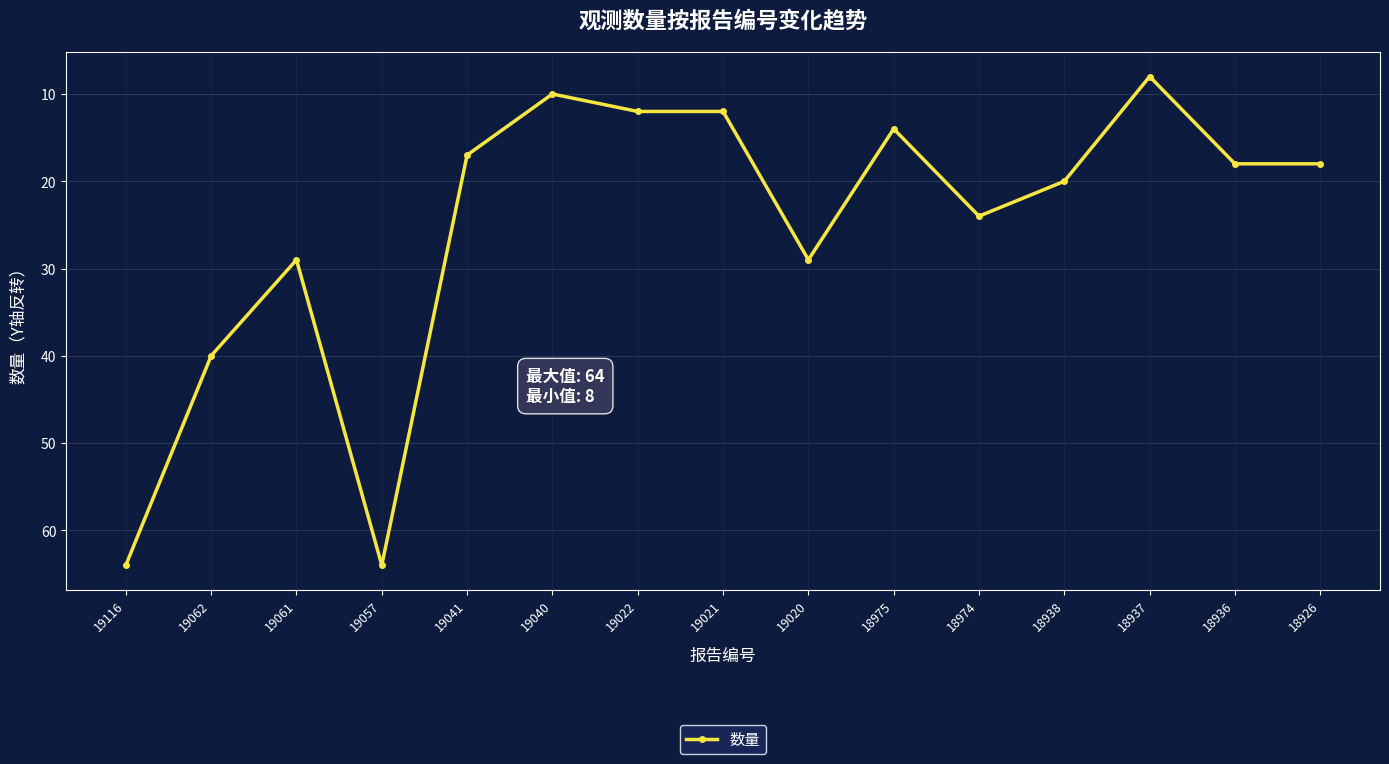

What is the difference between the second highest and minimum values?

56